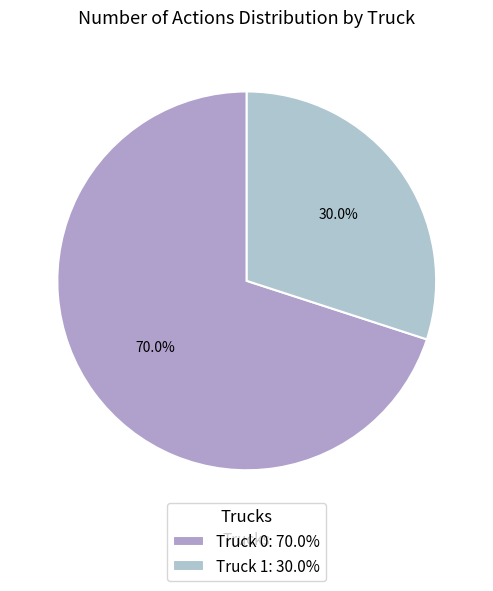

Which slice represents more than half of the pie?

Truck 0